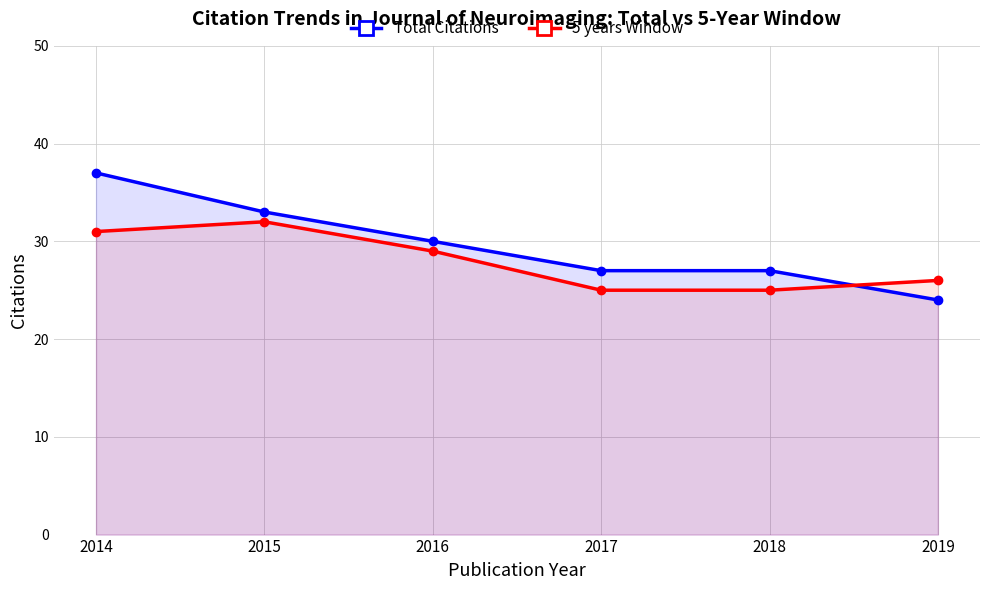

How many data points in 5 years Window are above 29?

2